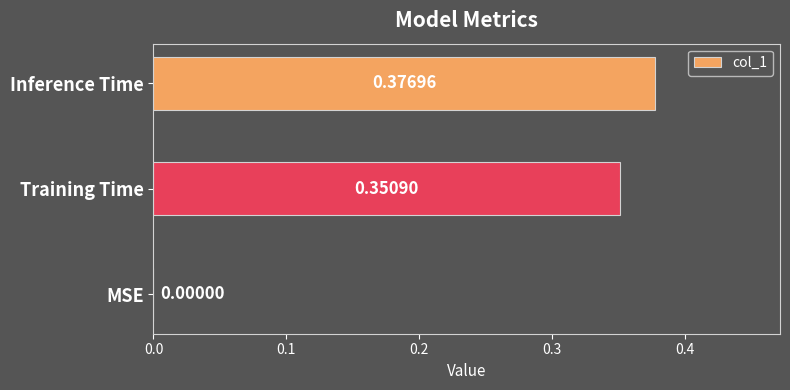

At which label is the value closest to 0?

MSE